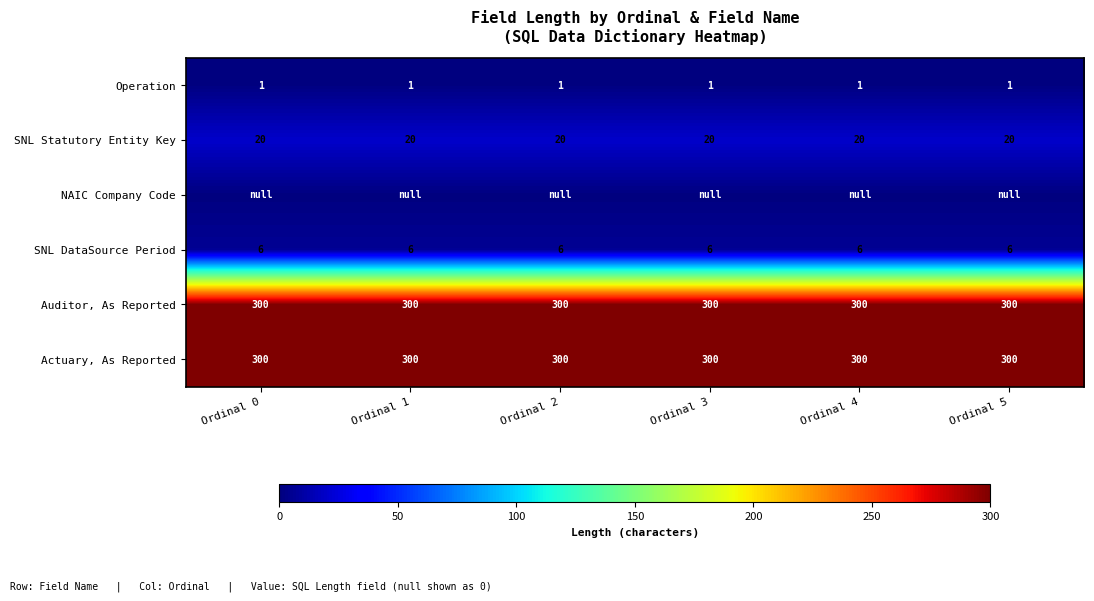

What is the minimum value for Operation?

1.0